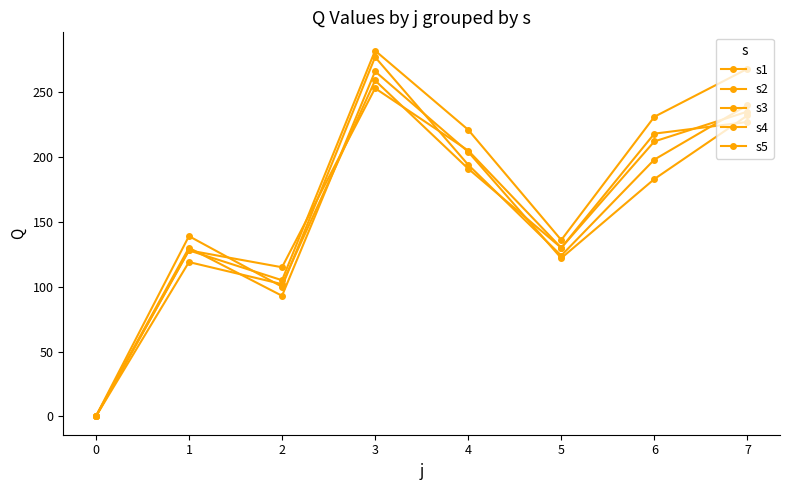

What is the difference between the maximum and minimum values in the s3 series?

282